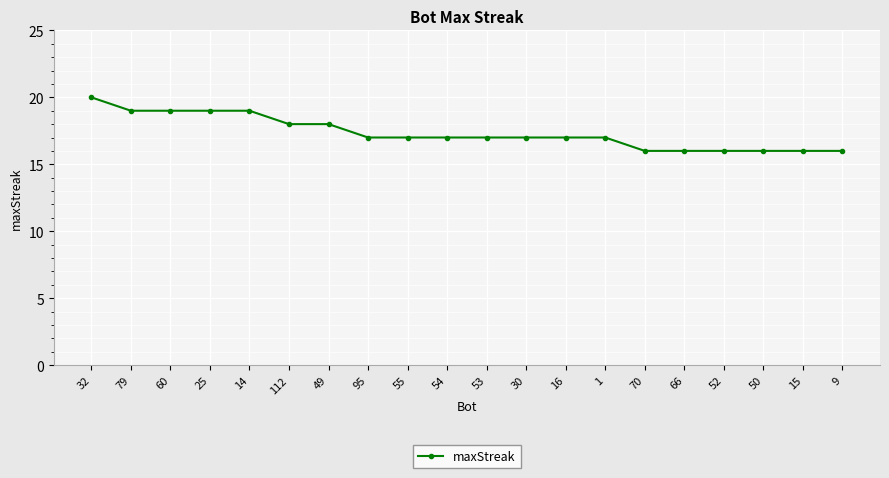

Which category has the highest value across all series?

32